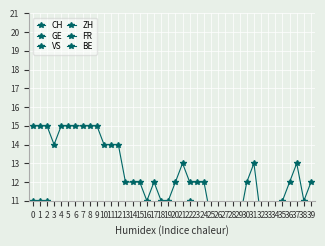

Where does the CH series first go above 87?

−1